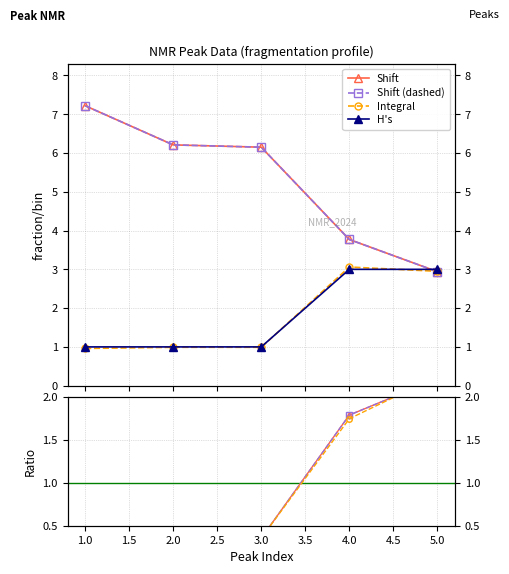

Reading left to right, extract all data points from this chart.

Shift: 7.2	6.2	6.2	3.8	2.9
Integral: 1.0	1.0	1.0	3.1	3.0
H's: 1.0	1.0	1.0	3.0	3.0